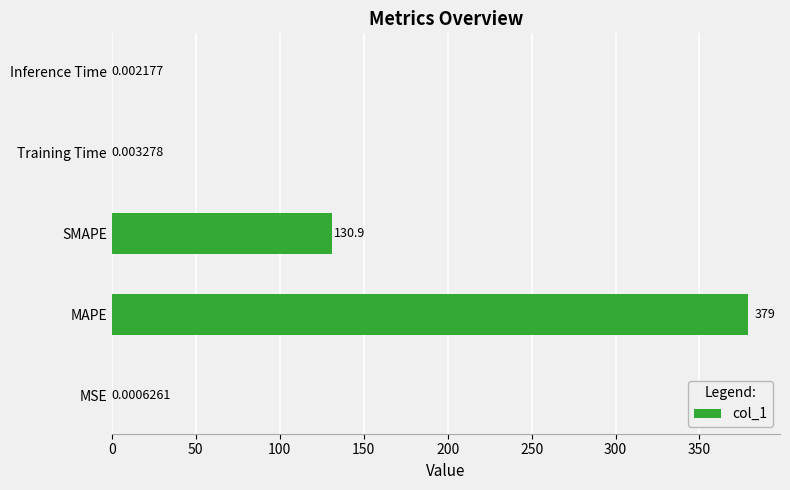

What is the average value?

102.0